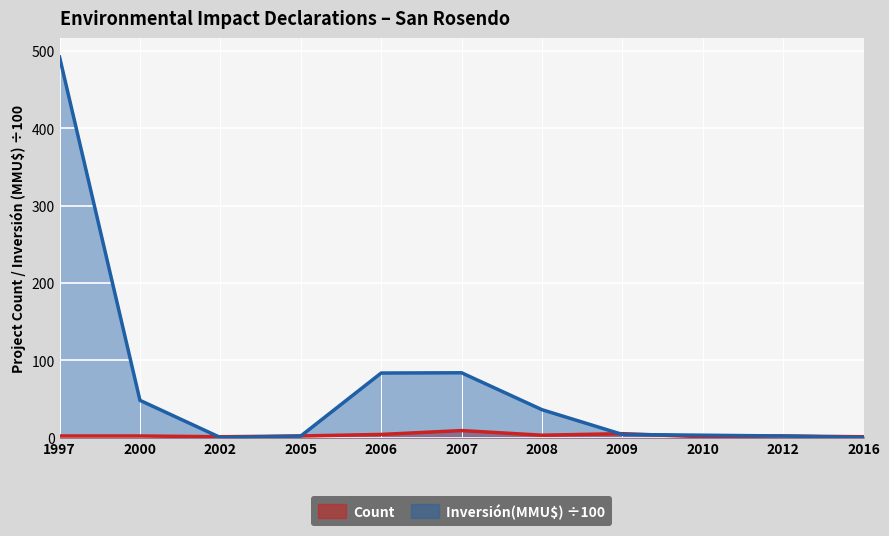

What is the greatest value displayed?

492.1